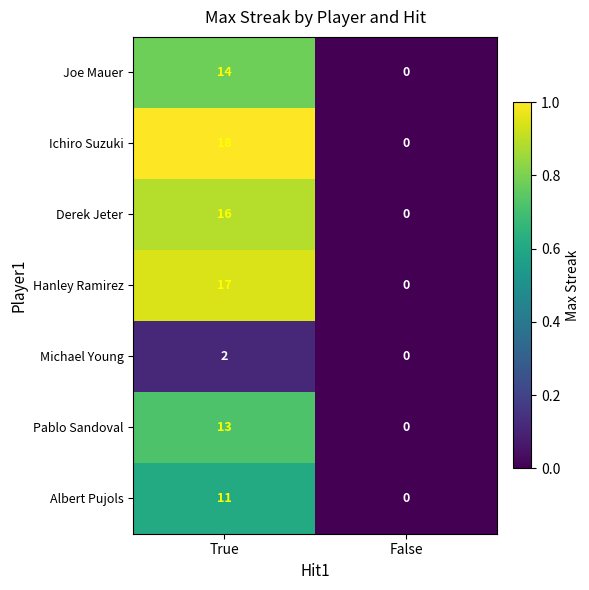

At which category is the sum across all series the highest?

True